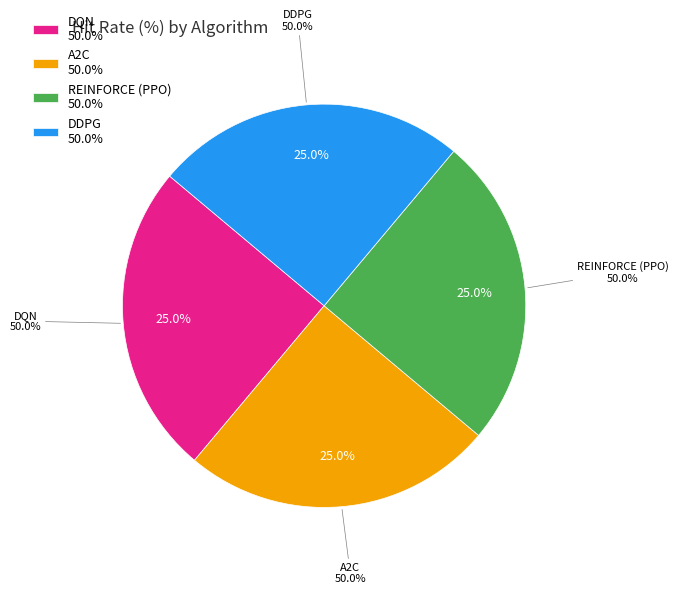

True or false: No Bet accounts for 9% of the total.

False